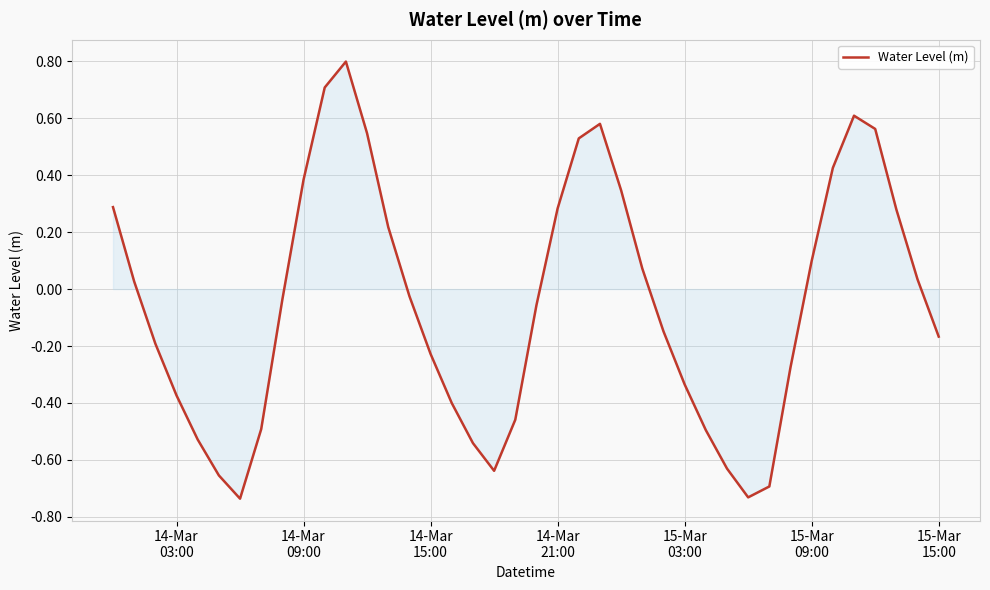

What is the greatest value displayed?

0.8